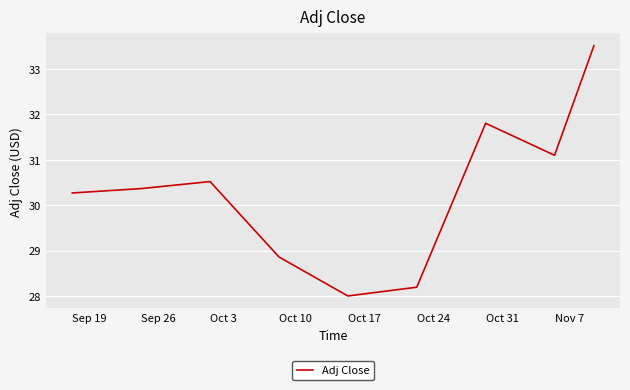

What is the greatest value displayed?

33.5